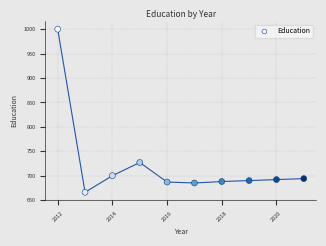

What Y value in the scatter plot is closest to 833?

727